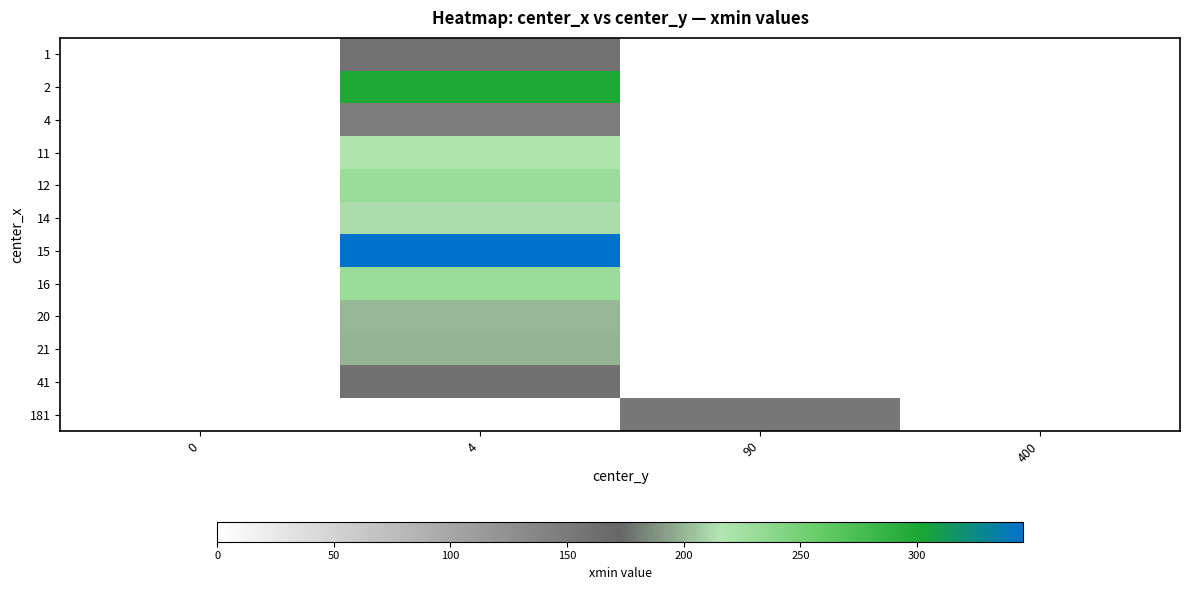

Reading right to left, extract all data points from this chart.

1: 400=0.0	90=0.0	4=158.0	0=0.0
2: 400=0.0	90=0.0	4=299.0	0=0.0
4: 400=0.0	90=0.0	4=147.0	0=0.0
11: 400=0.0	90=0.0	4=218.0	0=0.0
12: 400=0.0	90=0.0	4=229.6	0=0.0
14: 400=0.0	90=0.0	4=213.0	0=0.0
15: 400=0.0	90=0.0	4=345.5	0=0.0
16: 400=0.0	90=0.0	4=229.7	0=0.0
20: 400=0.0	90=0.0	4=201.0	0=0.0
21: 400=0.0	90=0.0	4=198.5	0=0.0
41: 400=0.0	90=0.0	4=160.0	0=0.0
181: 400=0.0	90=152.0	4=0.0	0=0.0